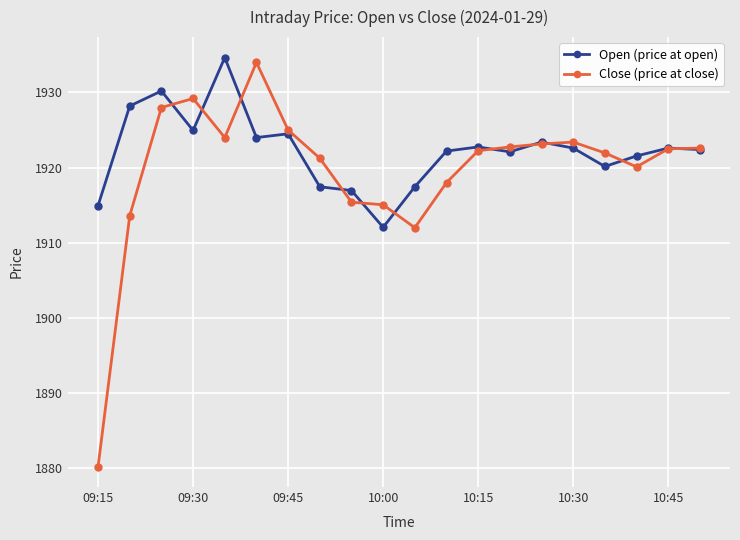

How many lines are shown in the chart?

2